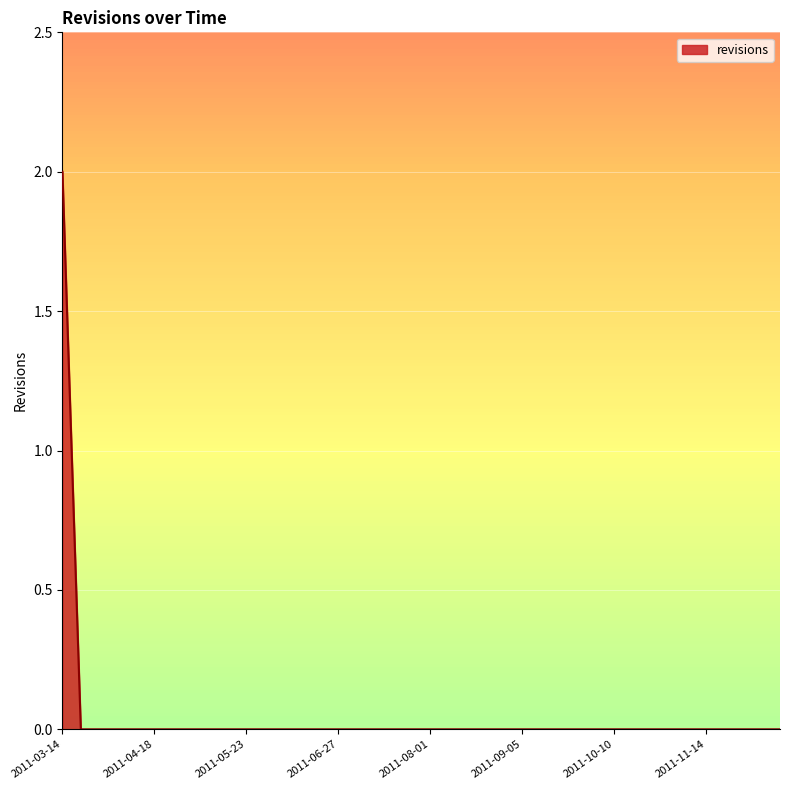

Which label corresponds to the largest value in the chart?

2011-03-14